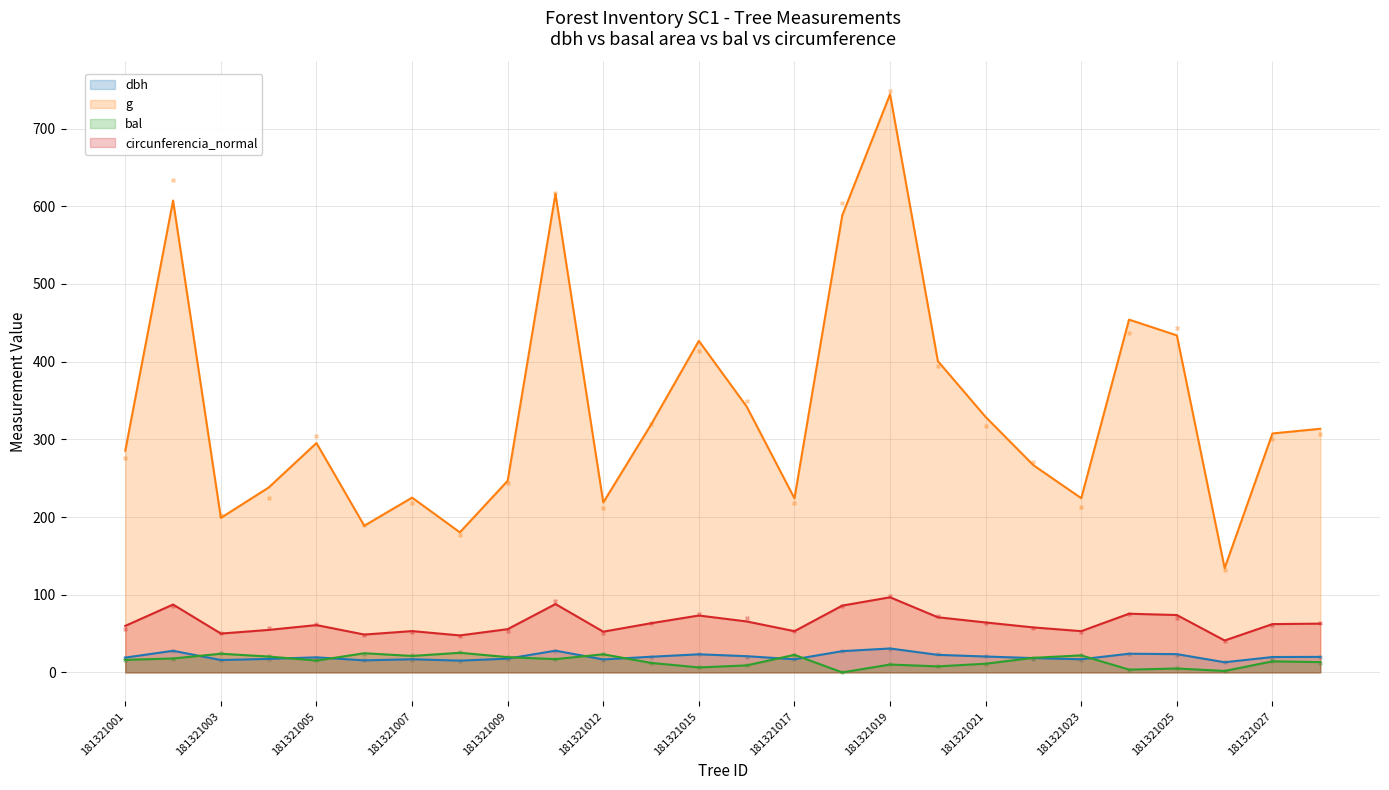

Which series has the largest total across all categories?

g